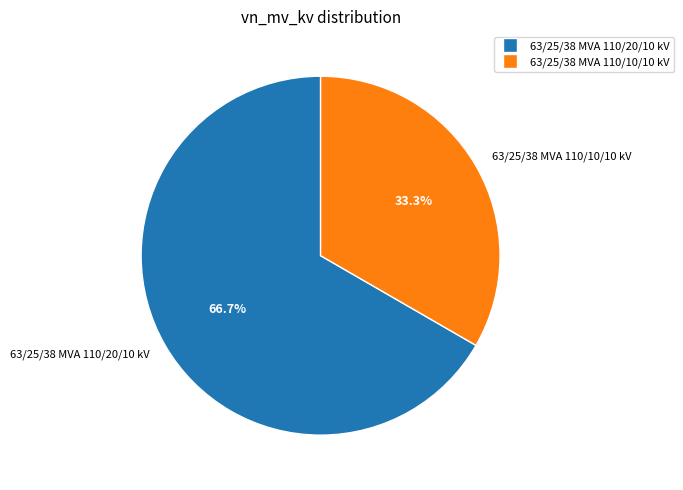

What percentage is the 63/25/38 MVA 110/10/10 kV slice, to the nearest percent?

33%